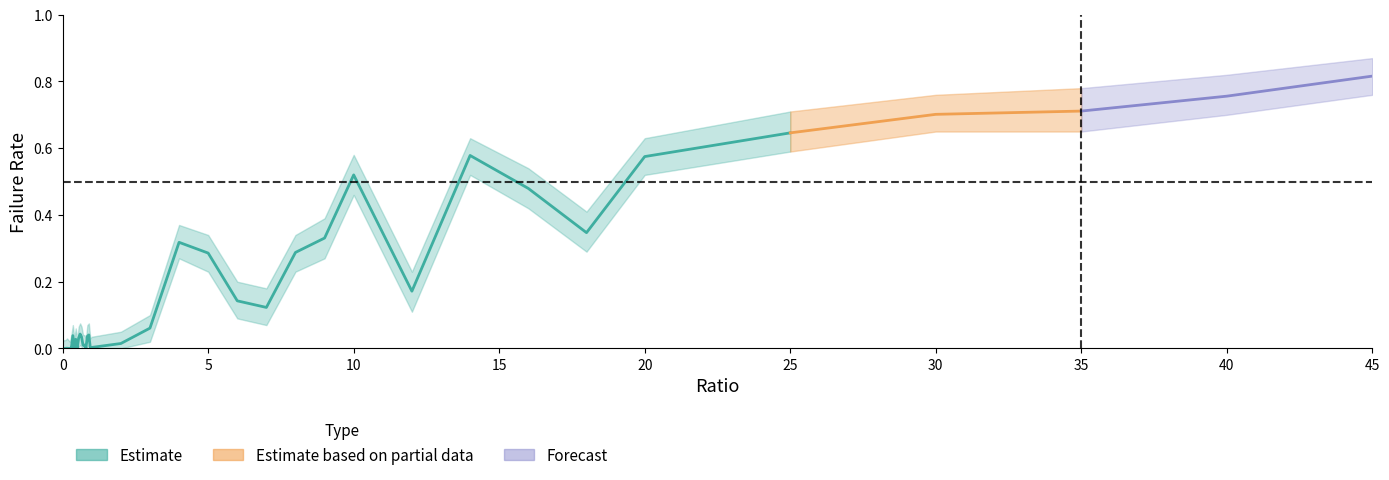

True or false: failRate and failRate_upper intersect in this chart.

False